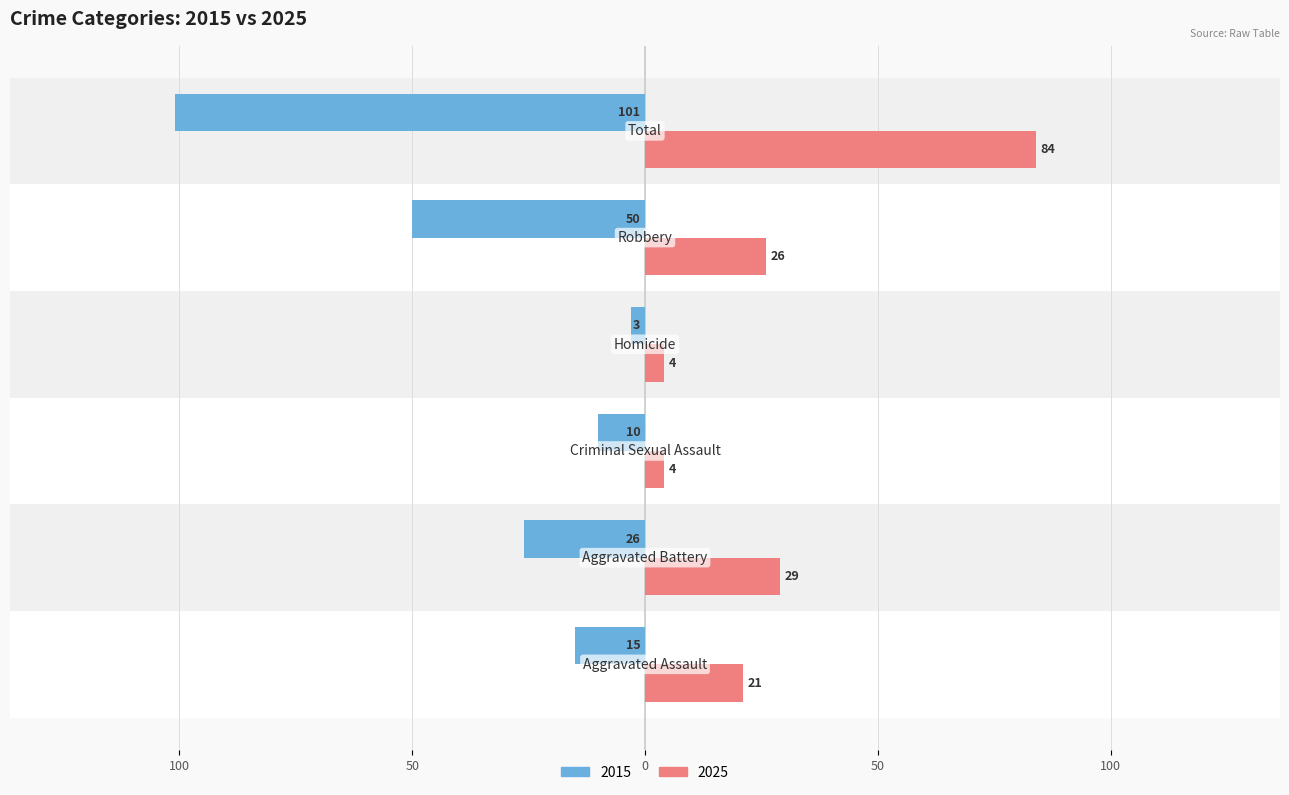

What are all the series names shown in the legend?

2015, 2025